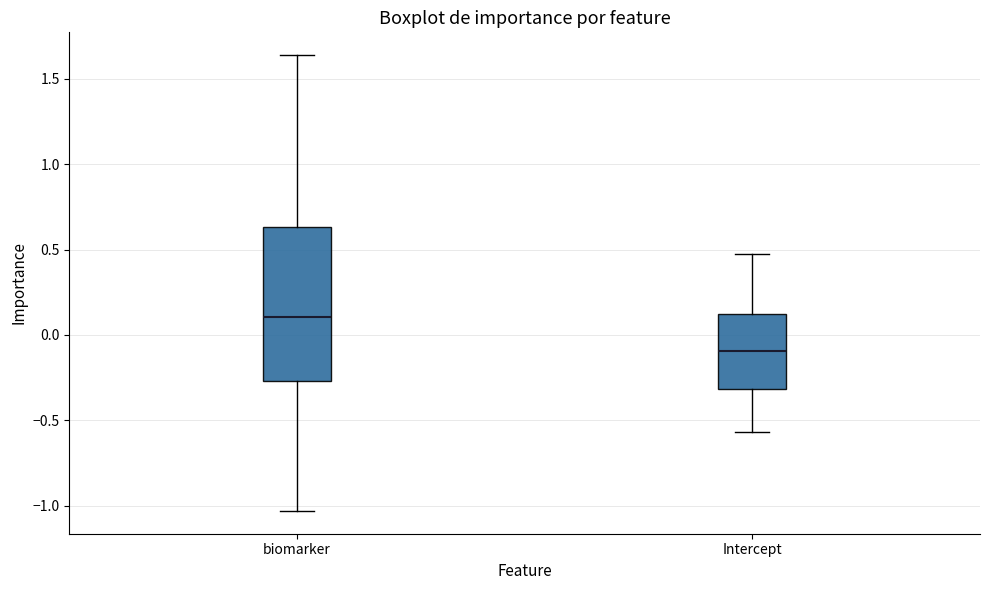

Which box's median line is the highest?

biomarker